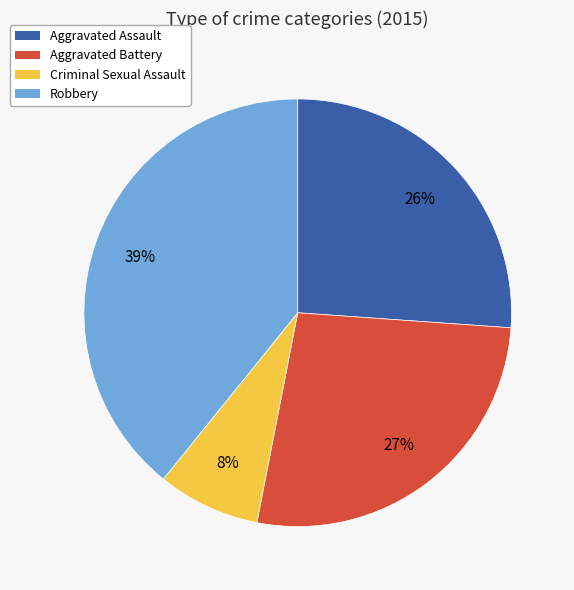

Approximately how many times larger is the value at Aggravated Assault compared to Robbery?

0.7